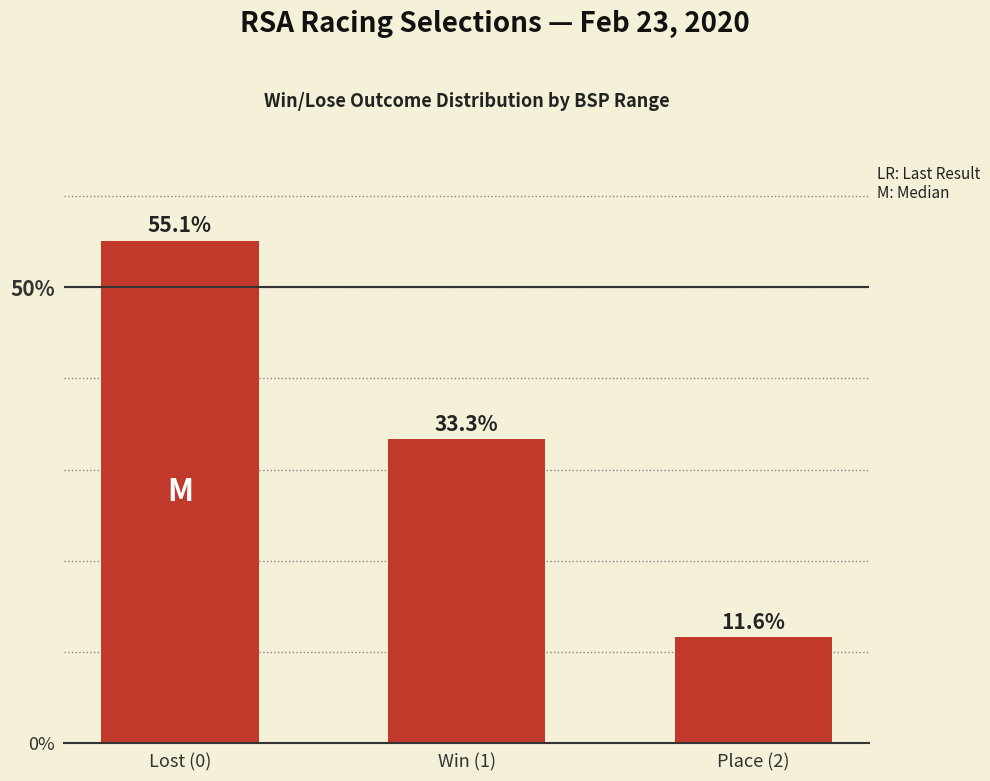

Reading right to left, what are all the values shown in this chart?

Place (2)=11.6	Win (1)=33.3	Lost (0)=55.1